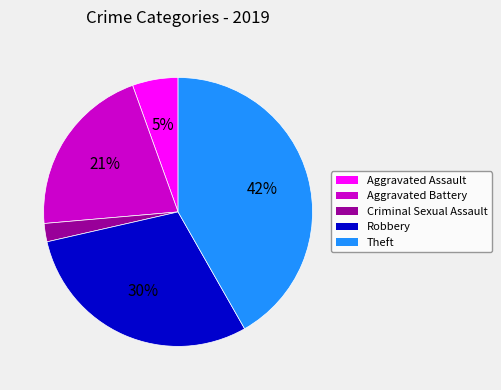

Which has a higher value, Criminal Sexual Assault or Robbery?

Robbery